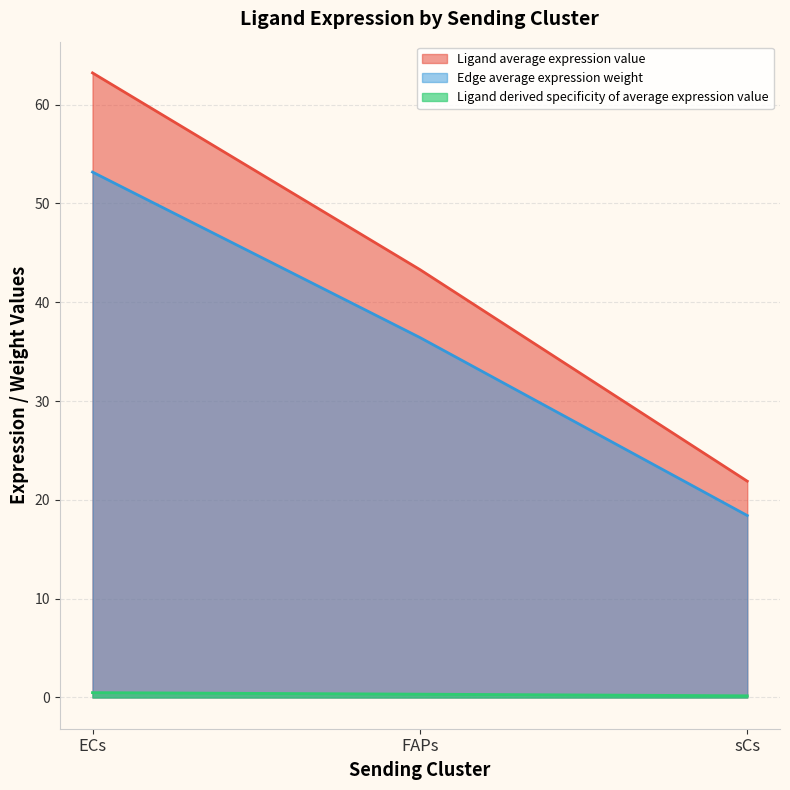

What is the difference between the Ligand average expression value values at FAPs and ECs?

19.9